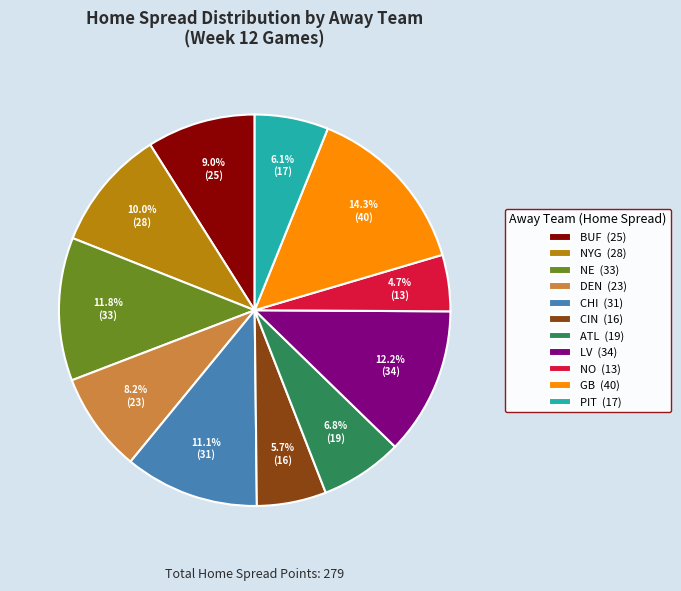

Combined, do NO (13) and CIN (16) account for over 50%?

No